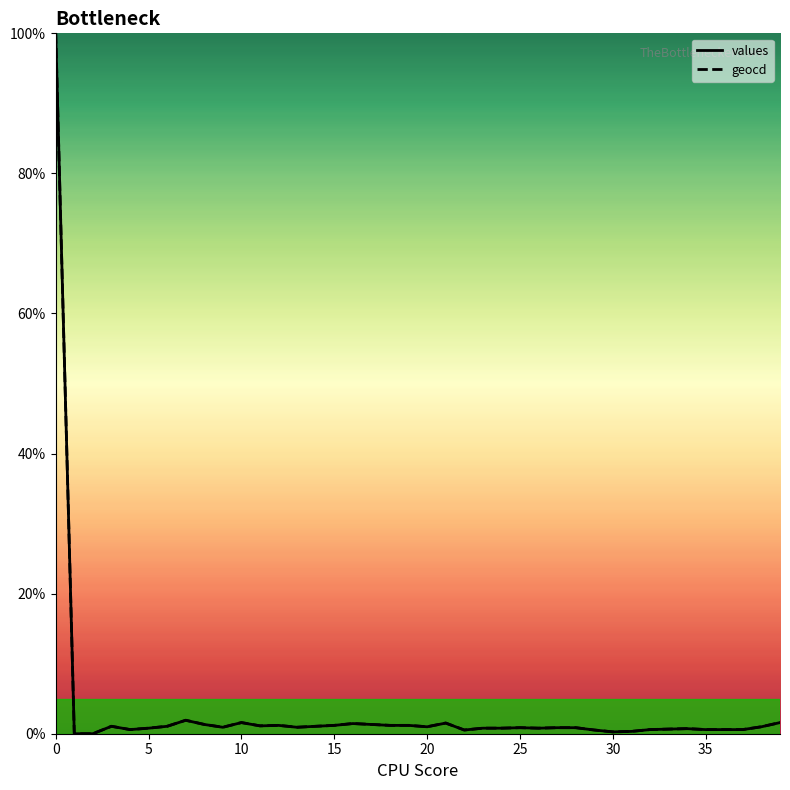

What is the maximum value for values?

100.0